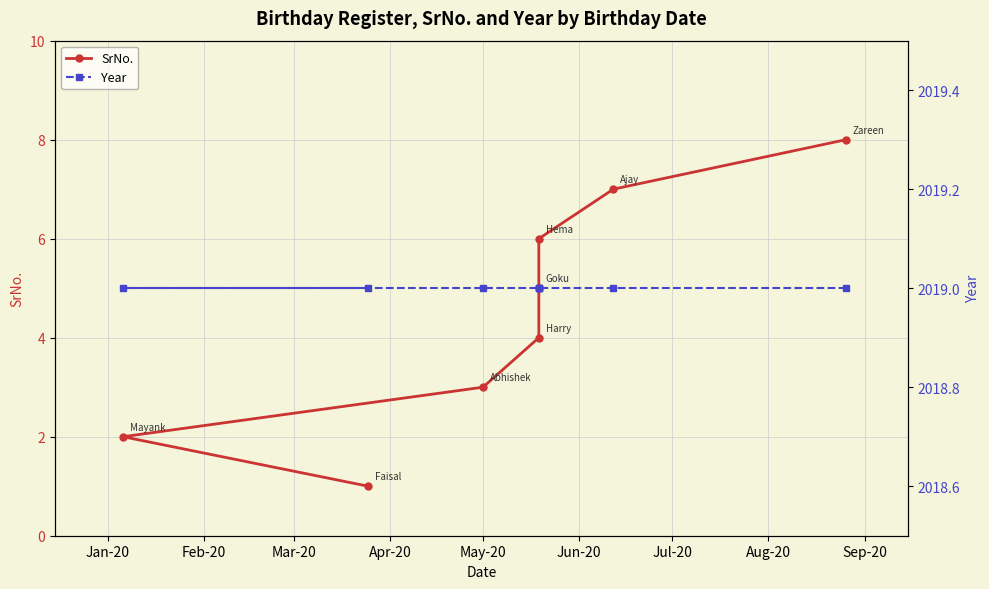

True or false: Year and SrNo. cross at least once.

False